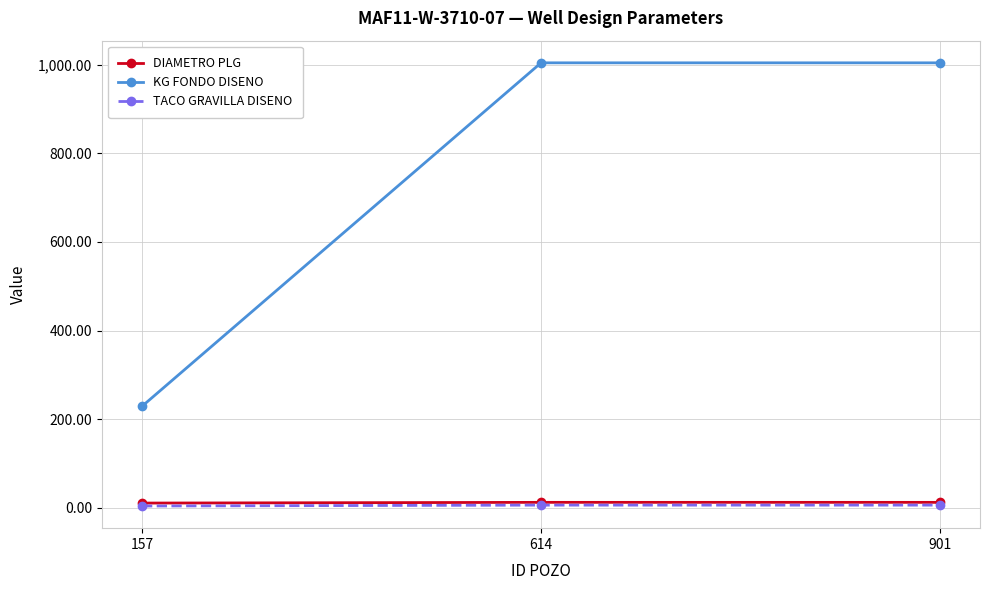

Which category has the lowest value in the KG FONDO DISENO series?

157